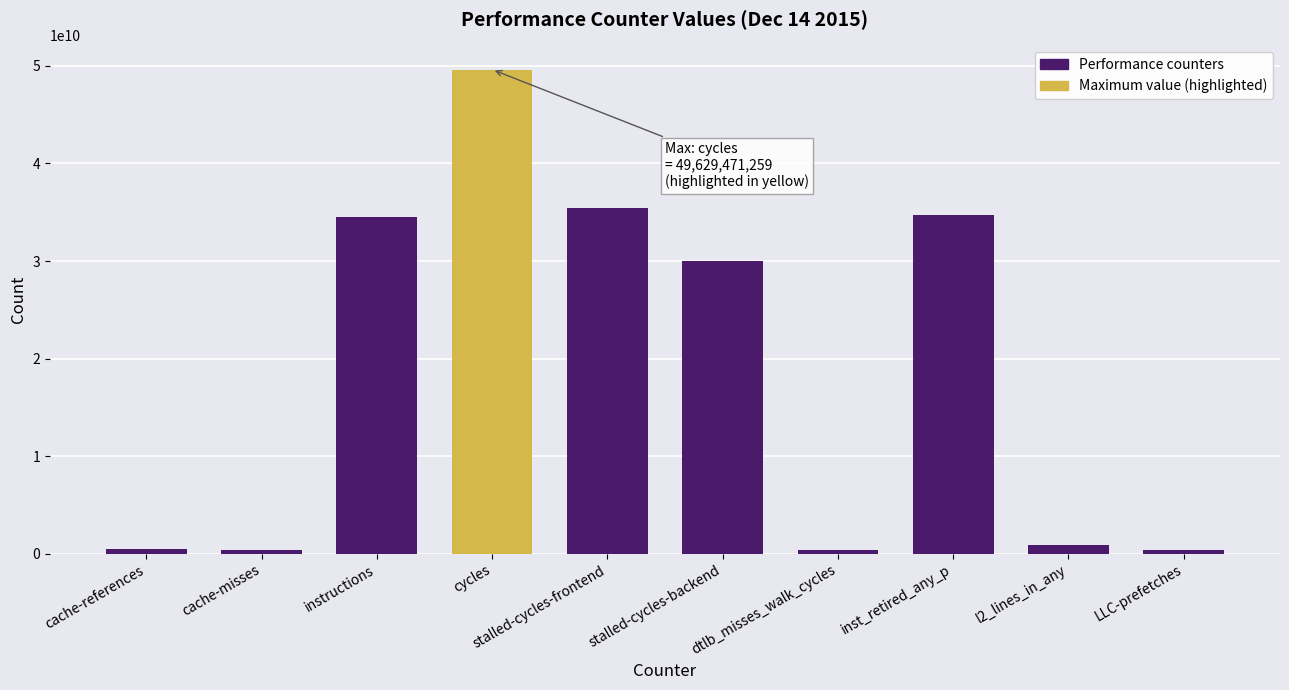

List the labels in order of value, largest first.

cycles, stalled-cycles-frontend, inst_retired_any_p, instructions, stalled-cycles-backend, l2_lines_in_any, cache-references, cache-misses, dtlb_misses_walk_cycles, LLC-prefetches